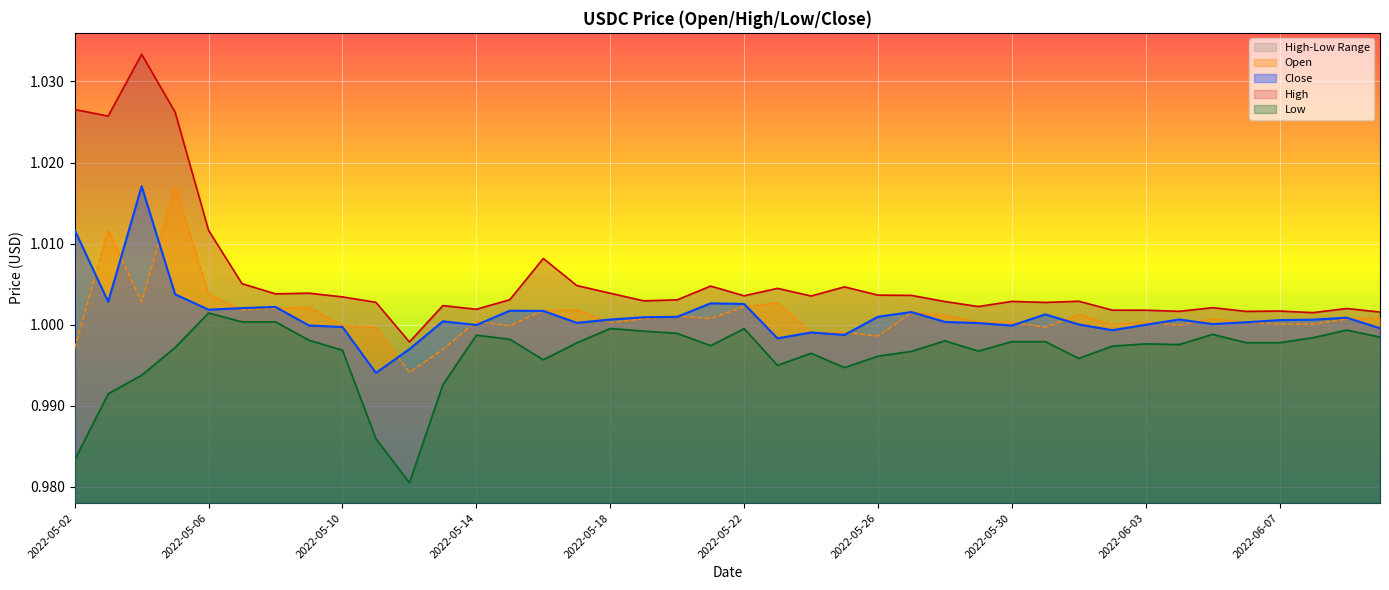

Where is the first local minimum for High?

2022-05-03